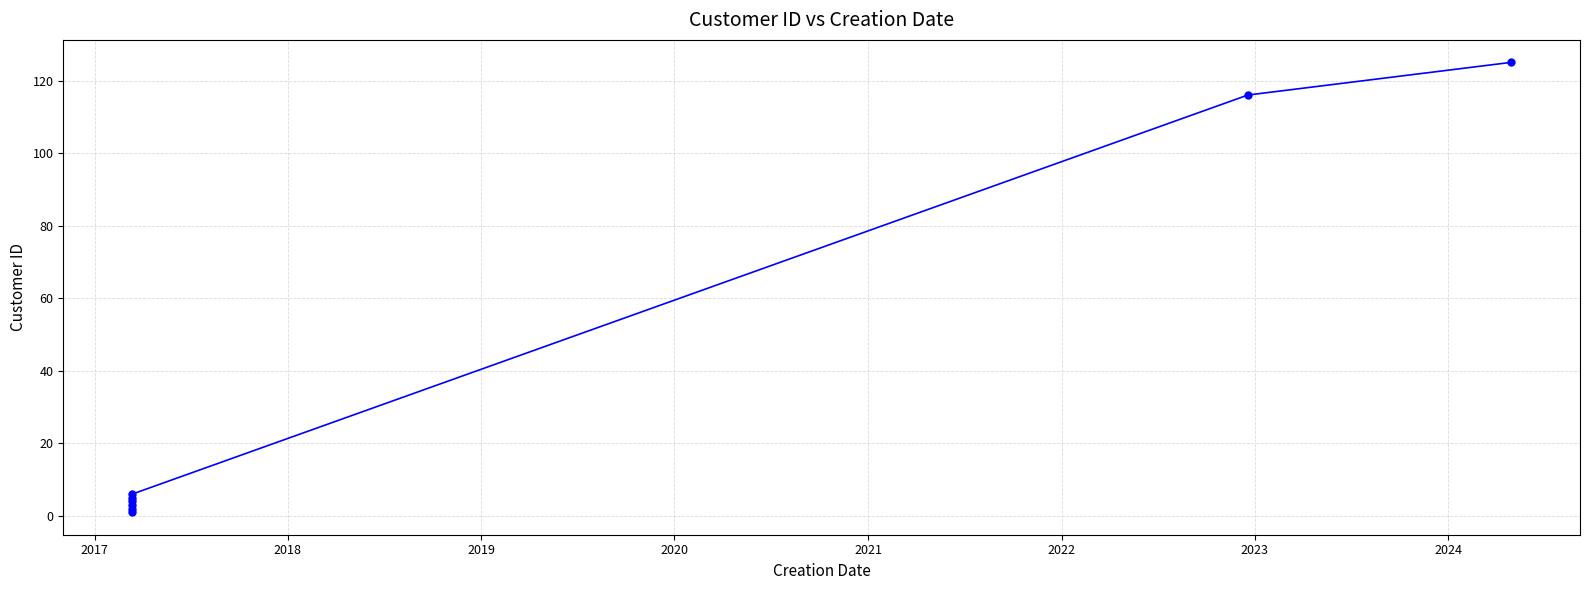

Approximately how many times larger is the value at 2021 compared to 2020?

1.2